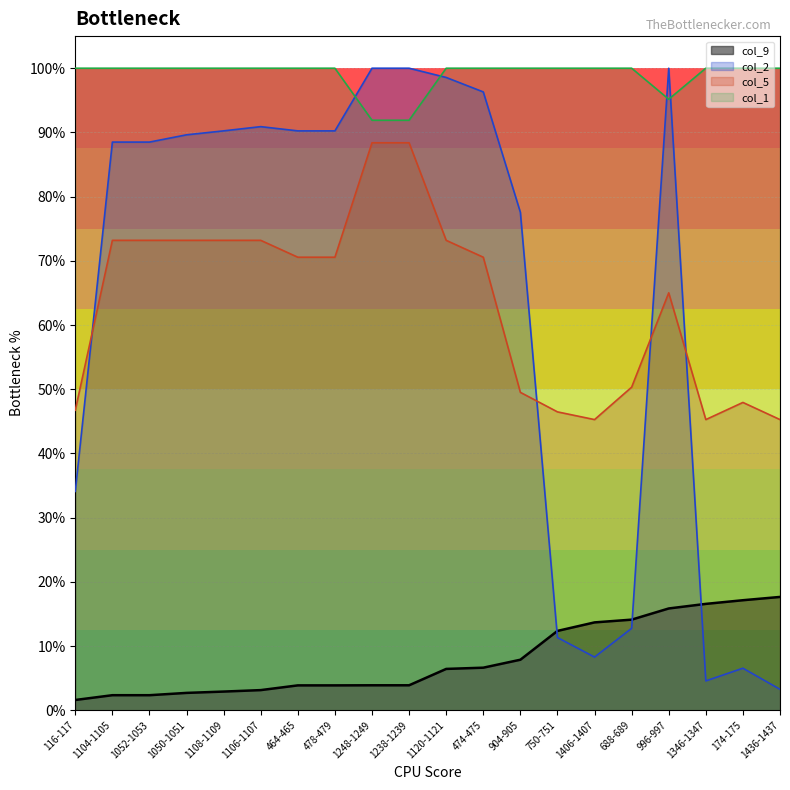

Which series has the widest spread of values?

col_2